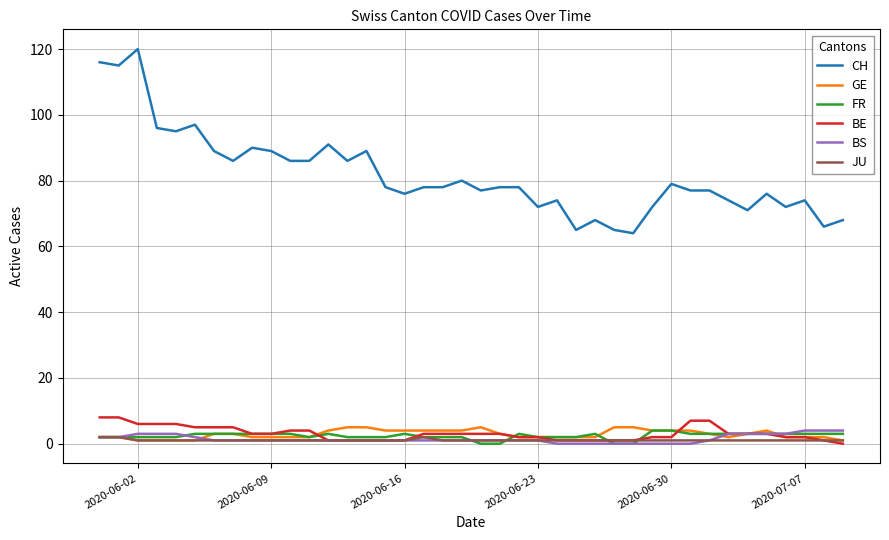

Which series has the widest spread of values?

CH